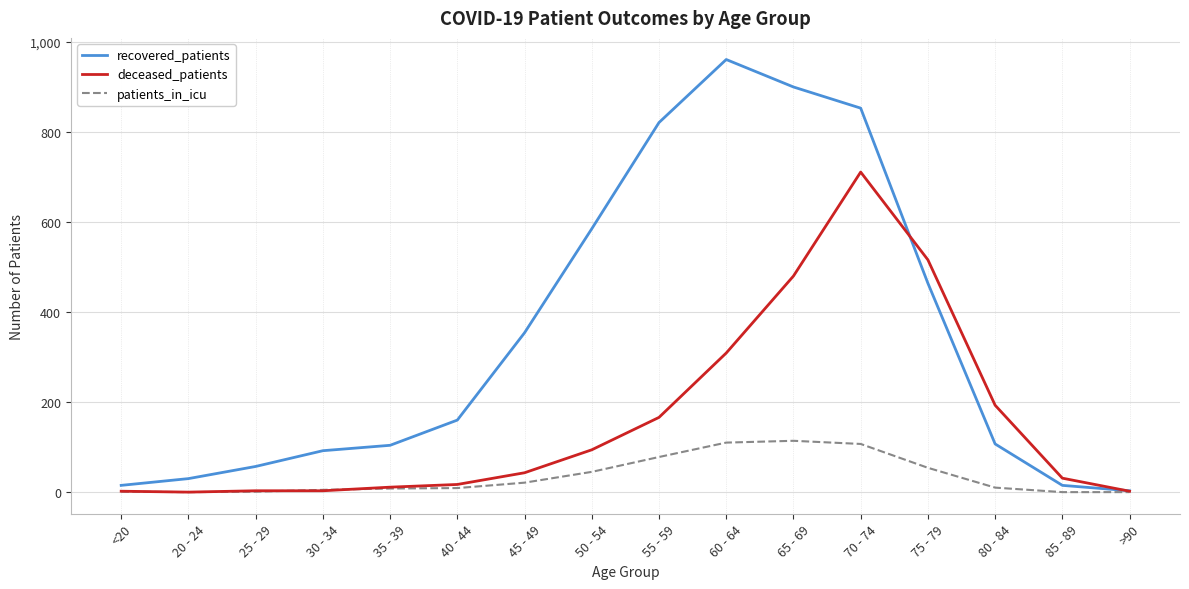

The value of recovered_patients at 55 - 59 is 821. True or false?

True